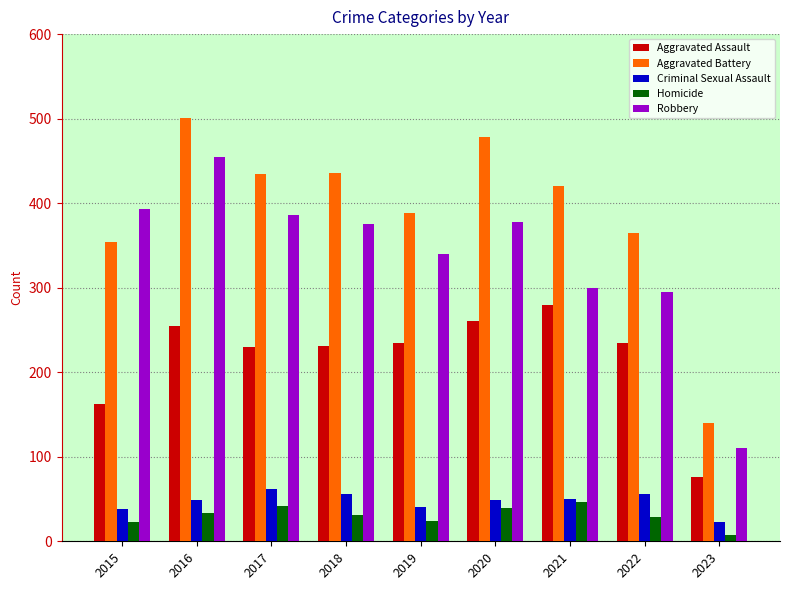

Which series has the largest total across all categories?

Aggravated Battery